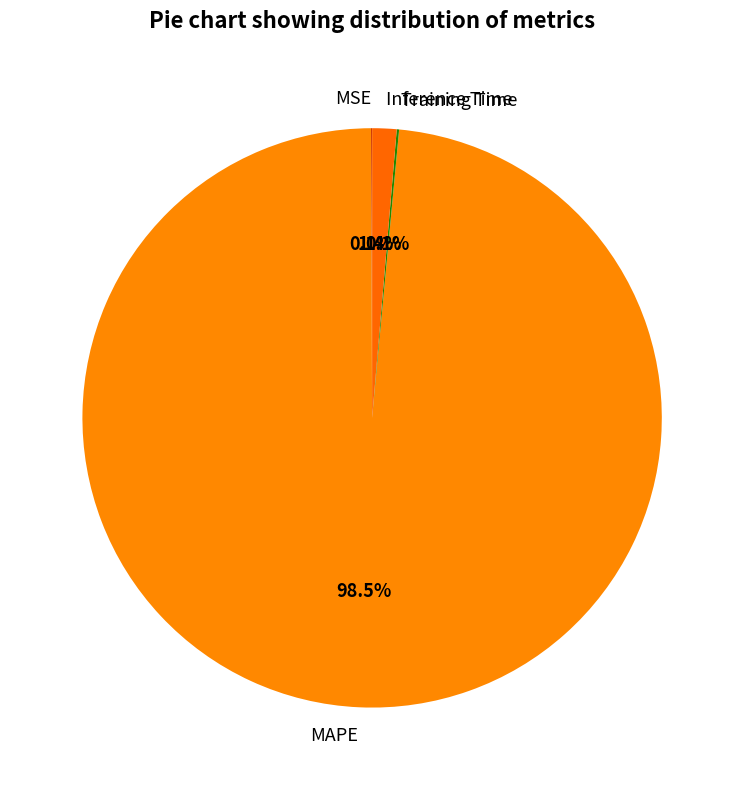

What is the total percentage of Inference Time and MAPE?

99.8%